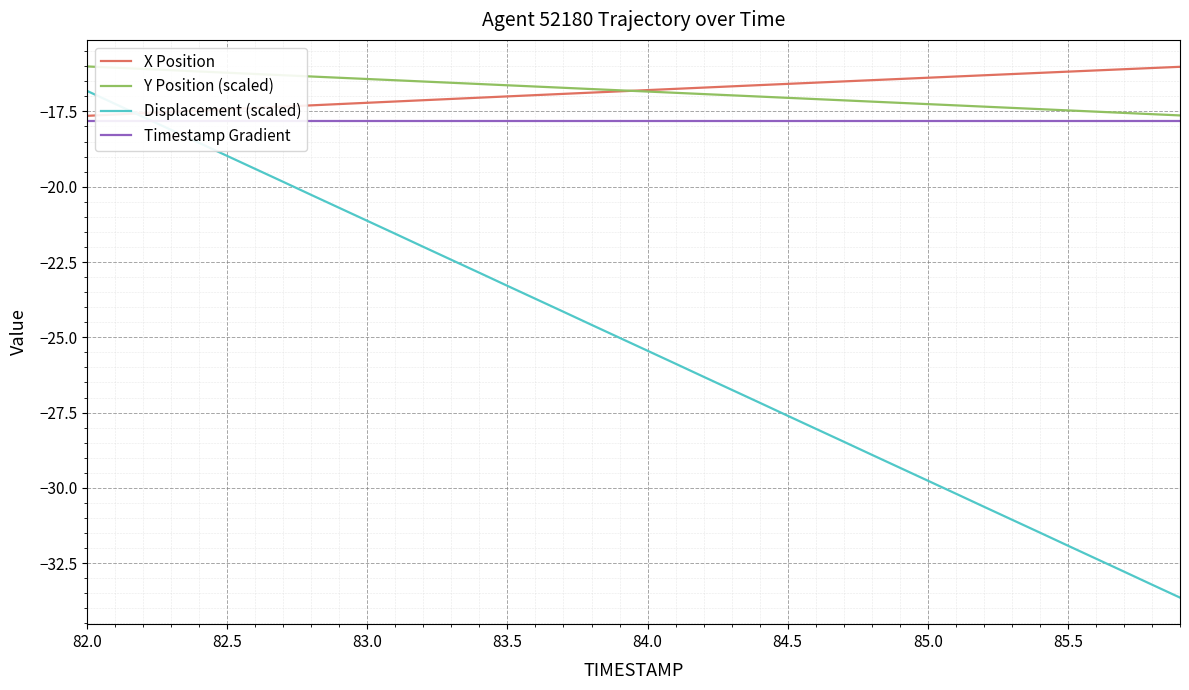

True or false: Y Position (scaled) and Displacement (scaled) intersect in this chart.

False